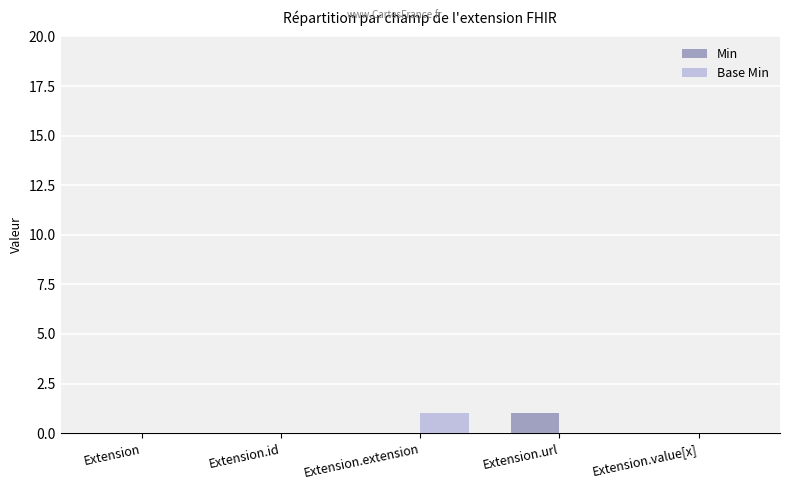

What is the sum of all Base Min values?

1